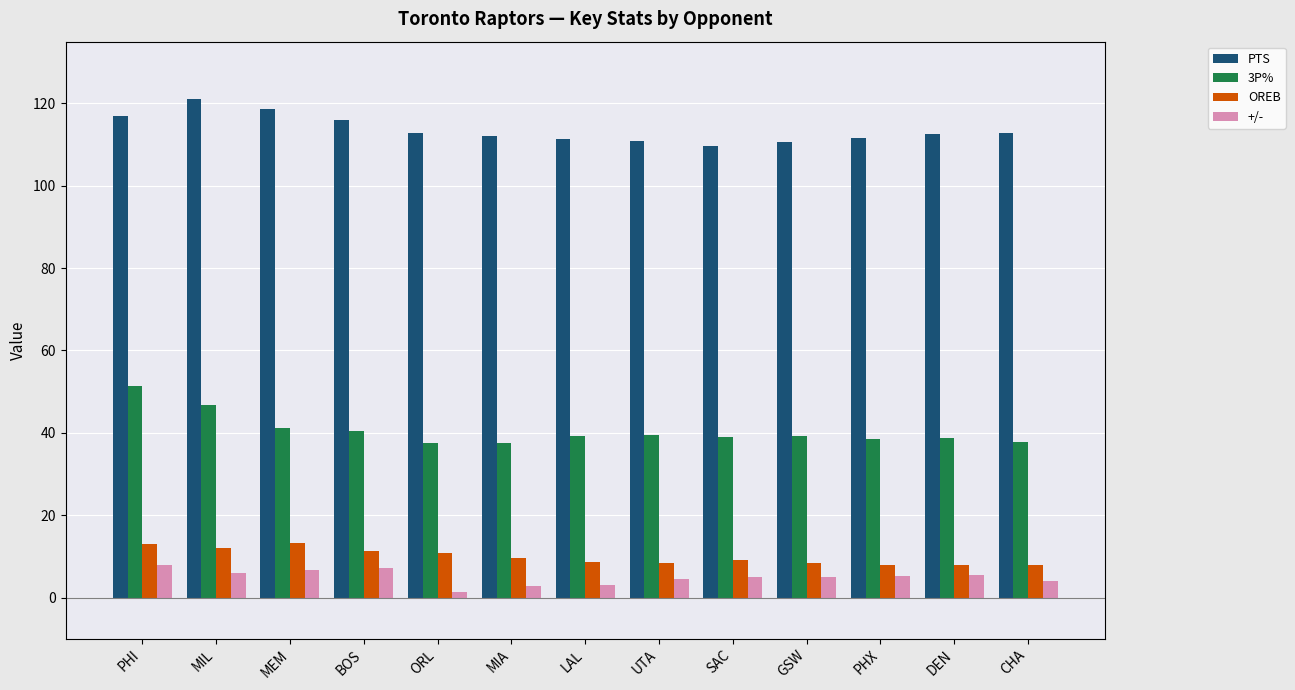

How many groups of bars are there?

13